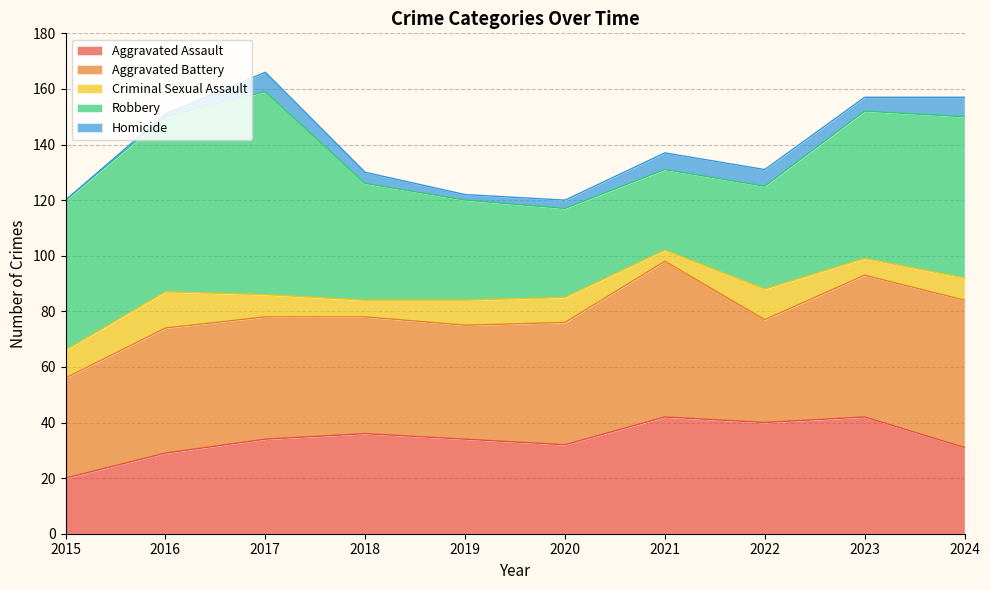

At which category is the sum across all series the highest?

2017